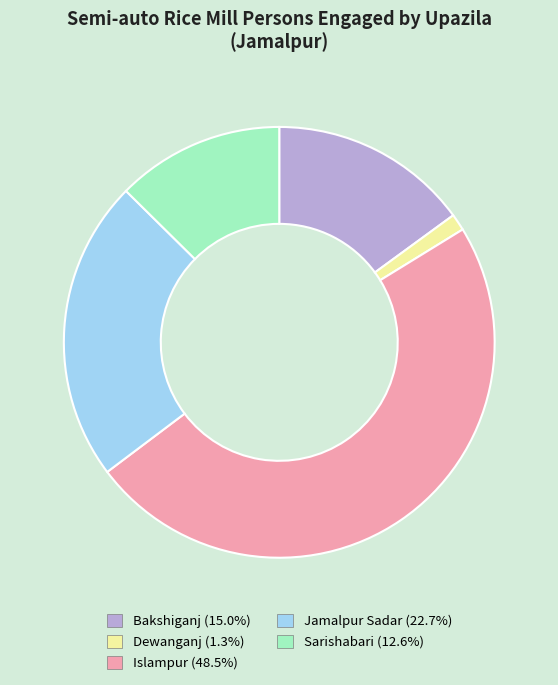

How many segments does this pie chart have?

5